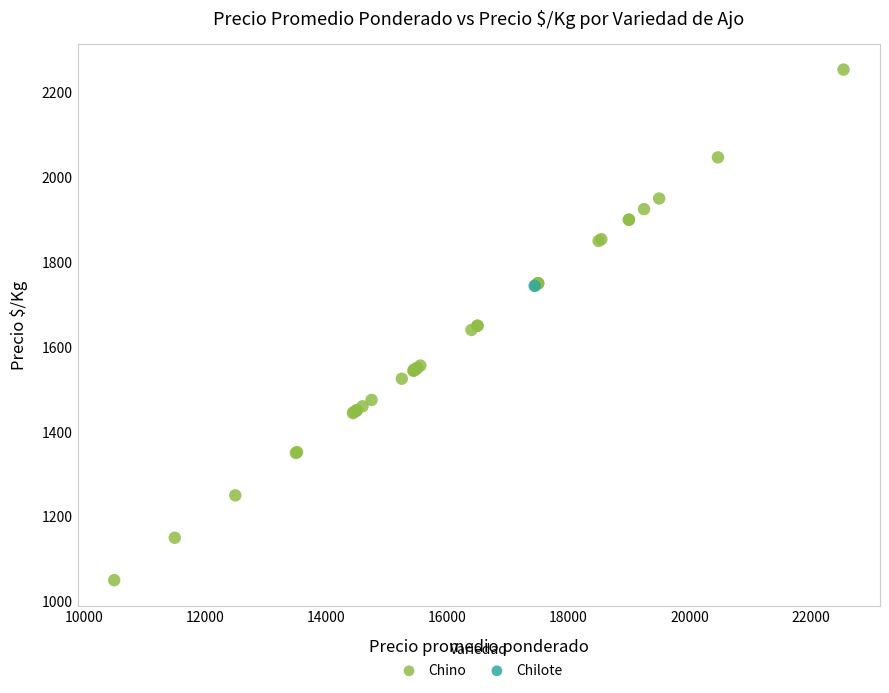

What are all the series names shown in the legend?

Chino, Chilote